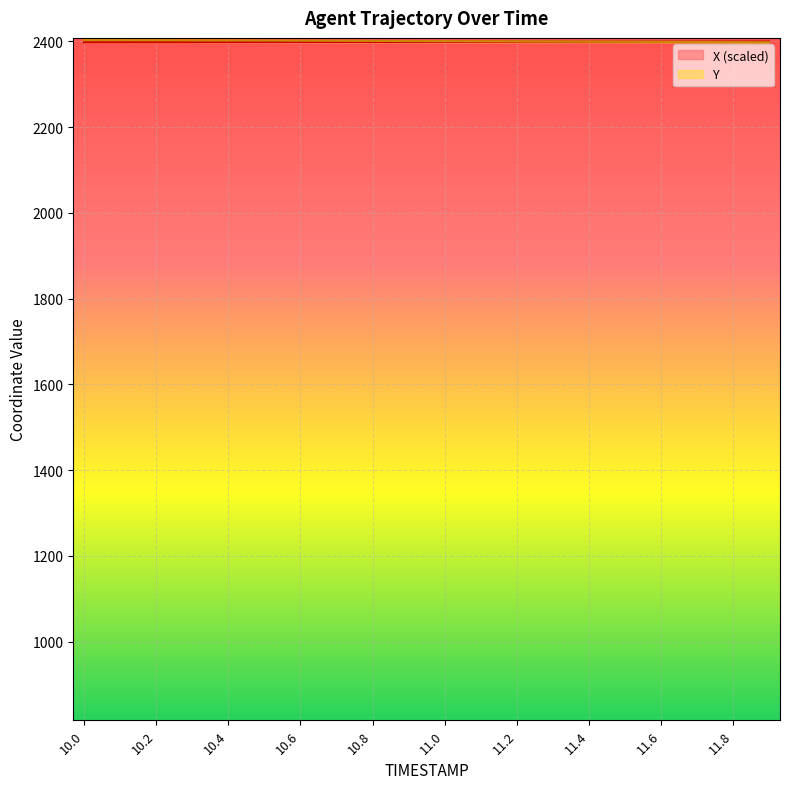

What is the sum of the Y values at 11.1 and 11.5?

4799.4